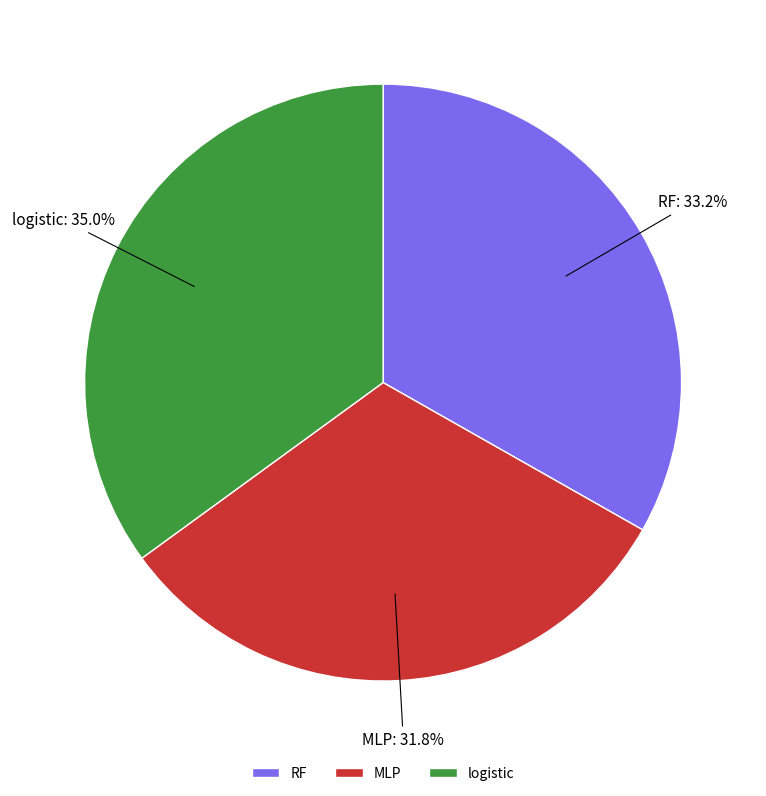

To the nearest percent, what percentage of the pie is RF?

33%